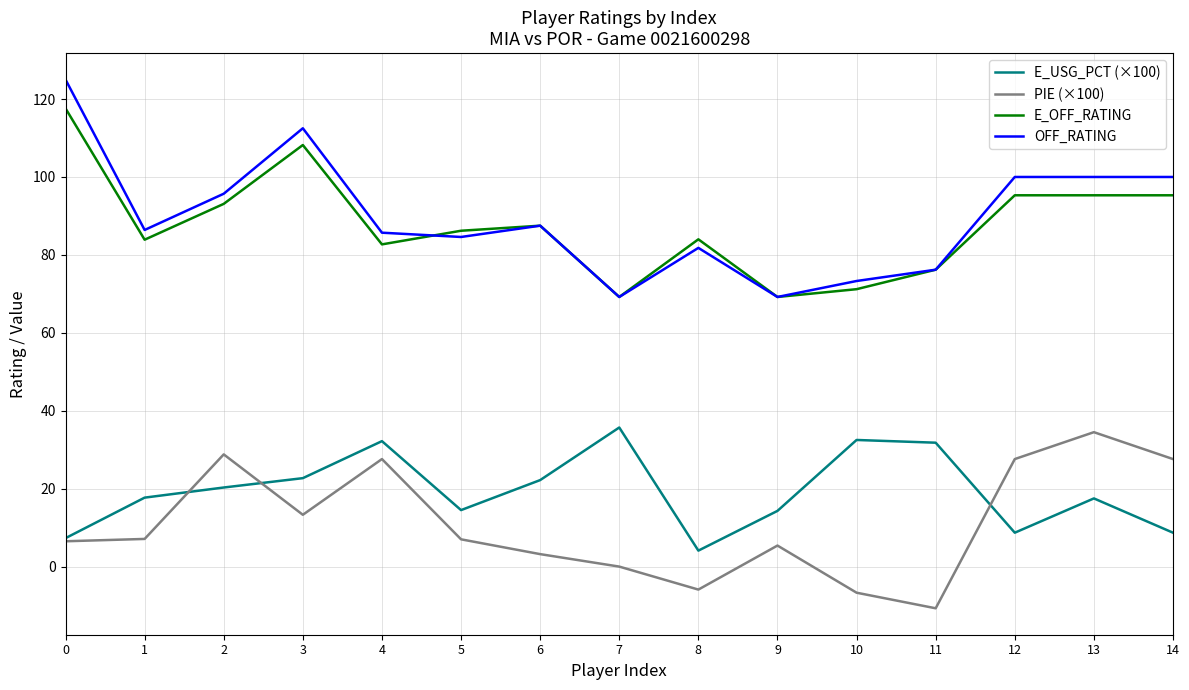

True or false: OFF_RATING has more than 2 points higher than both neighbors.

True